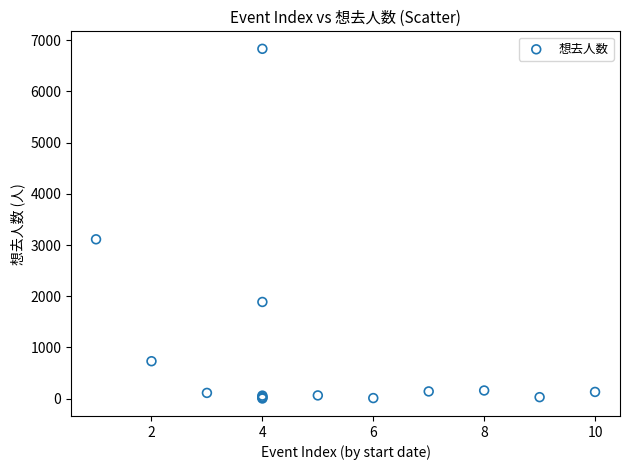

What Y value in the scatter plot is closest to 3418?

3113